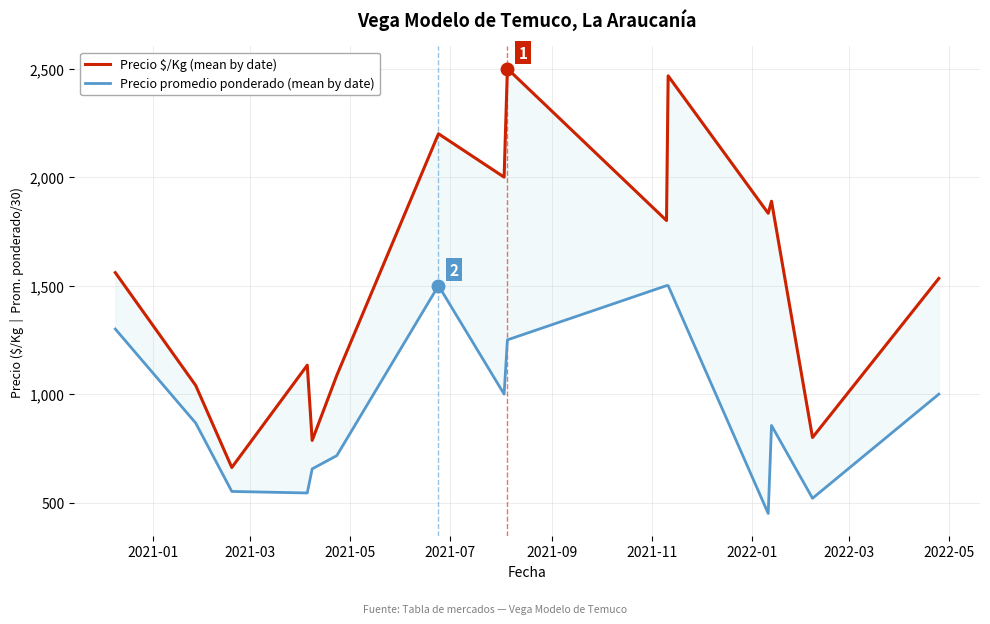

In Precio $/Kg (mean by date), how many points are higher than both neighbors (excluding endpoints)?

5